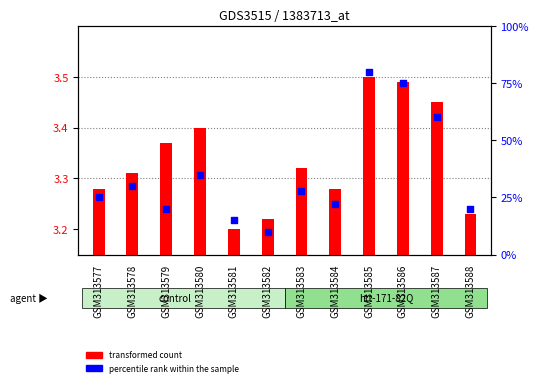

At which category is the sum across all series the highest?

GSM313585